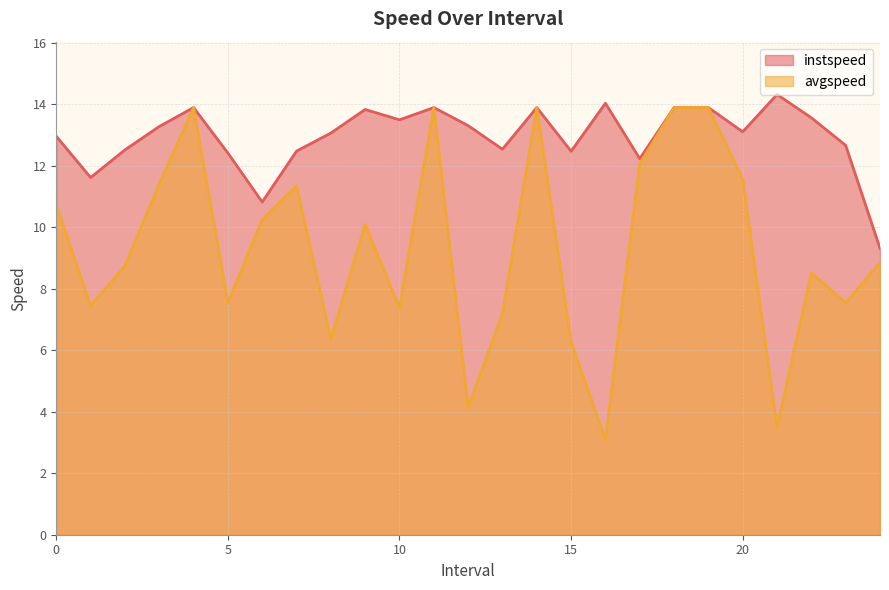

Reading left to right, what are all the values shown in this chart?

instspeed: 13.0	11.6	12.5	13.3	13.9	12.4	10.8	12.5	13.1	13.8	13.5	13.9	13.3	12.5	13.9	12.5	14.0	12.2	13.9	13.9	13.1	14.3	13.6	12.7	9.3
avgspeed: 10.7	7.4	8.7	11.4	13.9	7.5	10.2	11.3	6.4	10.1	7.4	13.9	4.1	7.2	13.9	6.3	3.1	12.1	13.9	13.9	11.6	3.5	8.5	7.5	8.8